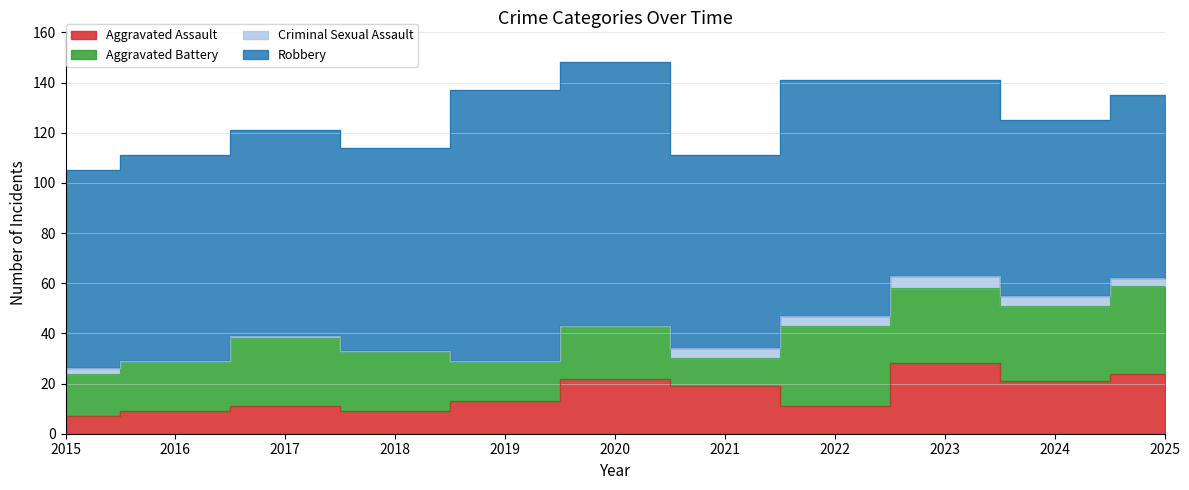

How many distinct data groups are displayed?

4